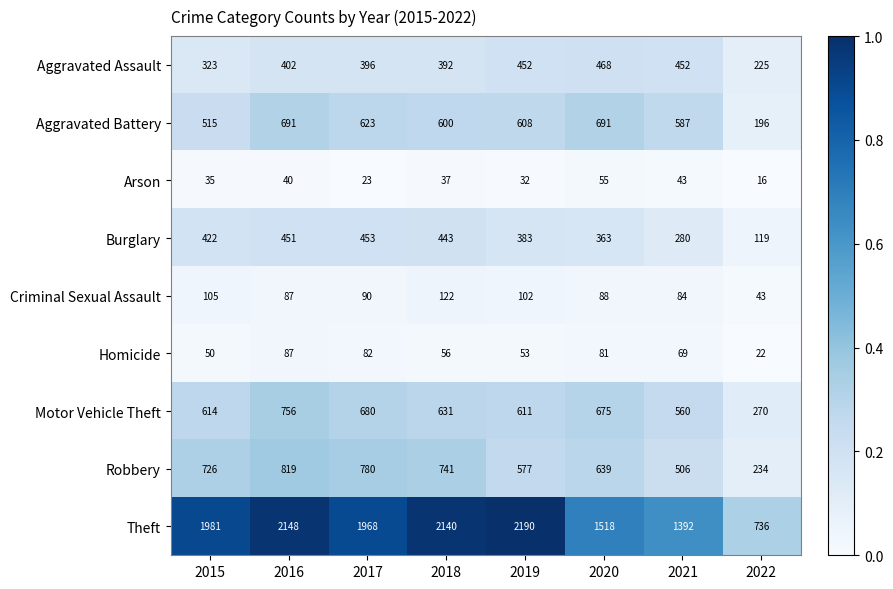

Which series has the largest range (max minus min)?

Theft